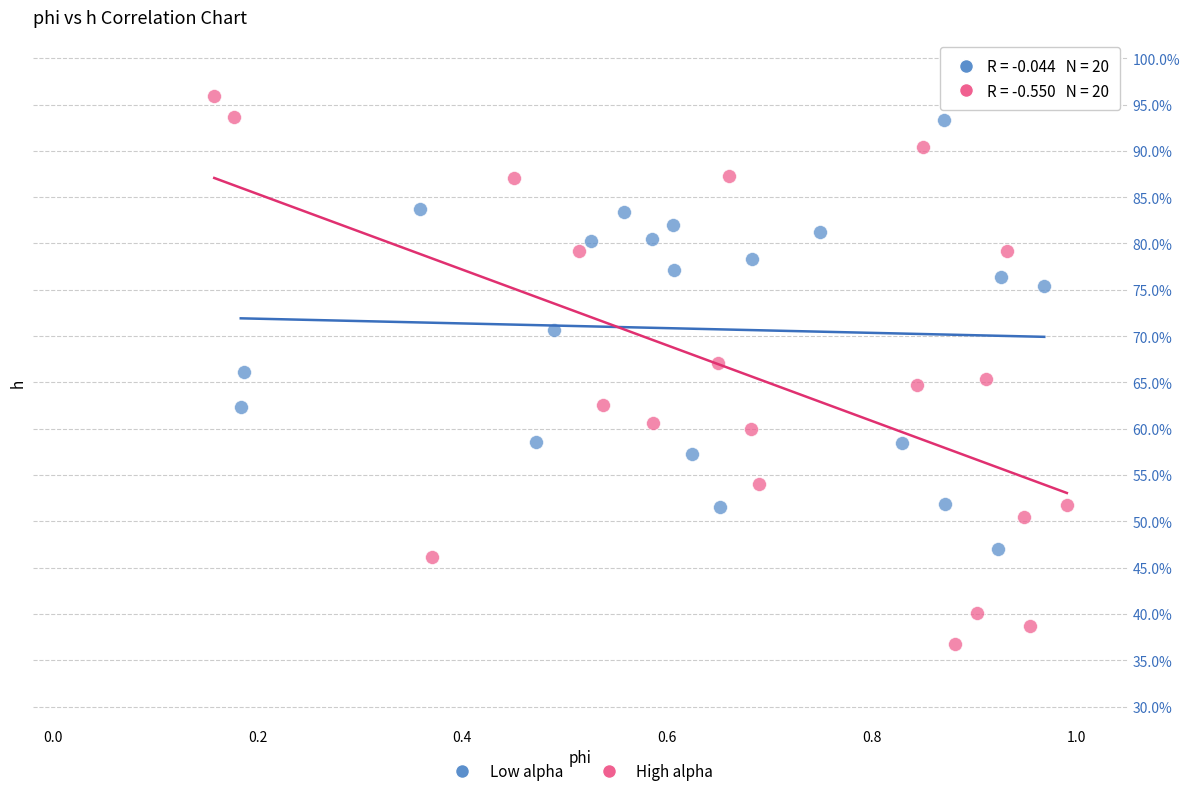

Which series reaches the maximum Y coordinate?

High alpha